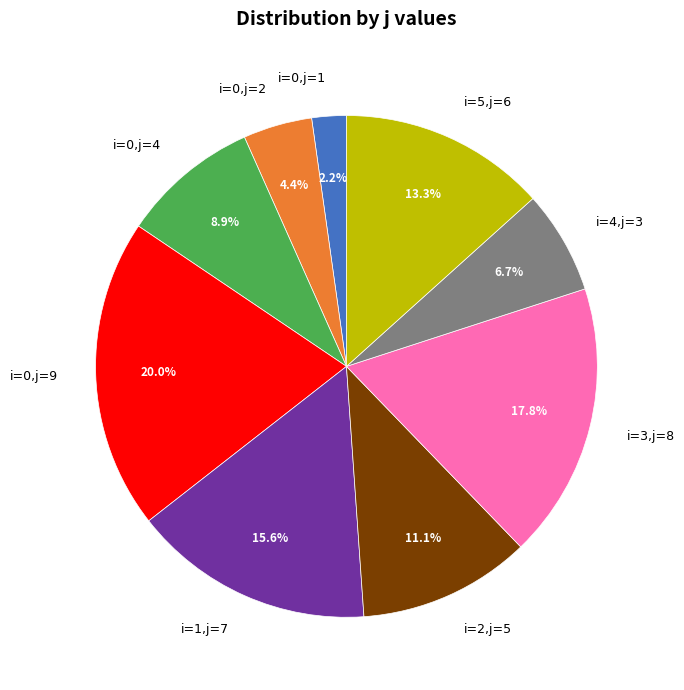

What is the ratio of the value at i=0,j=4 to the value at i=3,j=8?

0.5